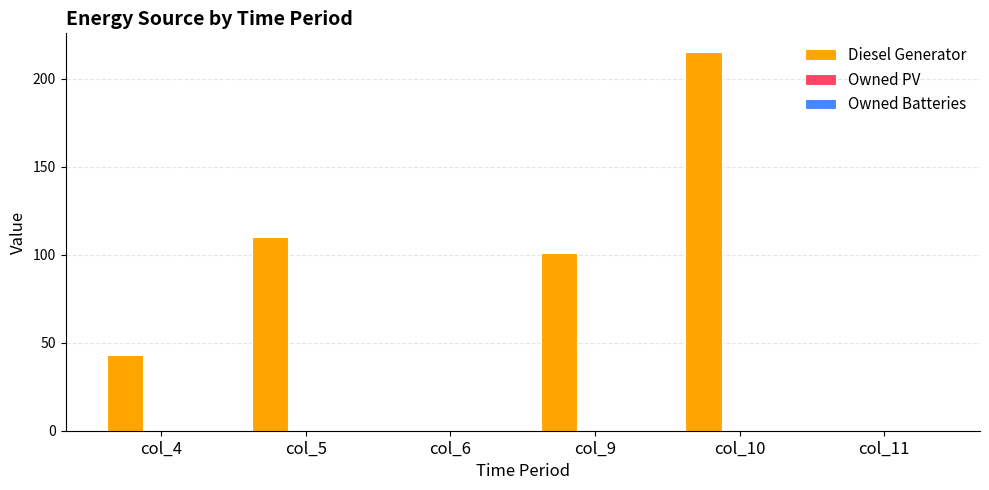

Which has a higher value, col_4 or col_6?

col_4